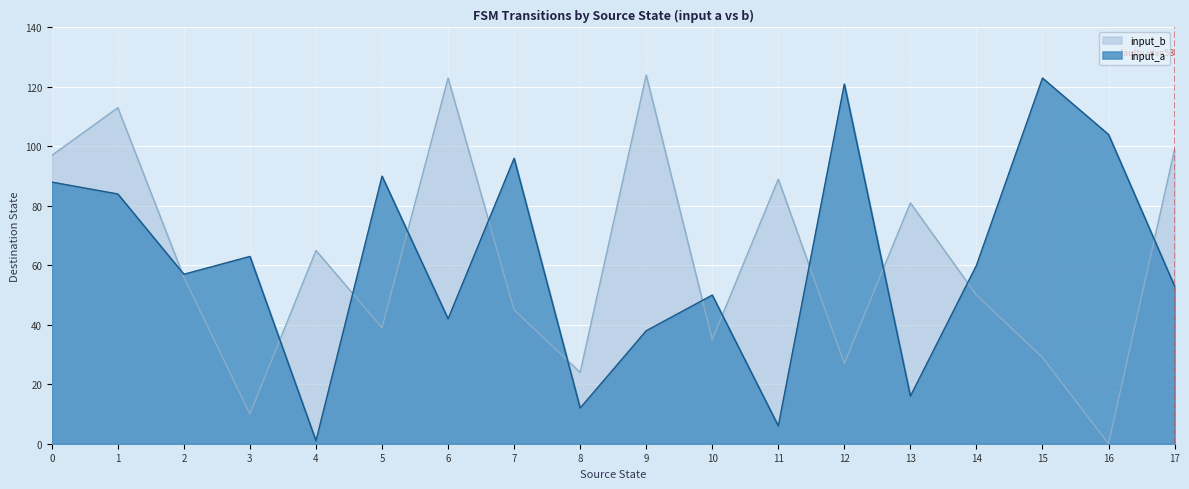

Is it true that input_a equals 96 at 7?

True